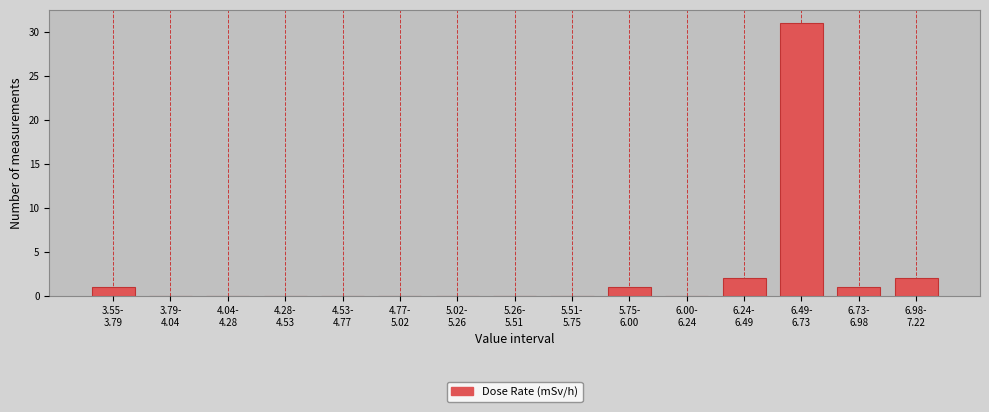

What is the sum of all values?

38